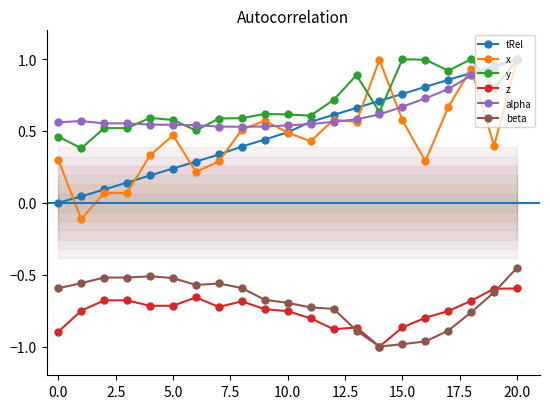

What are all the series names shown in the legend?

tRel, x, y, z, alpha, beta